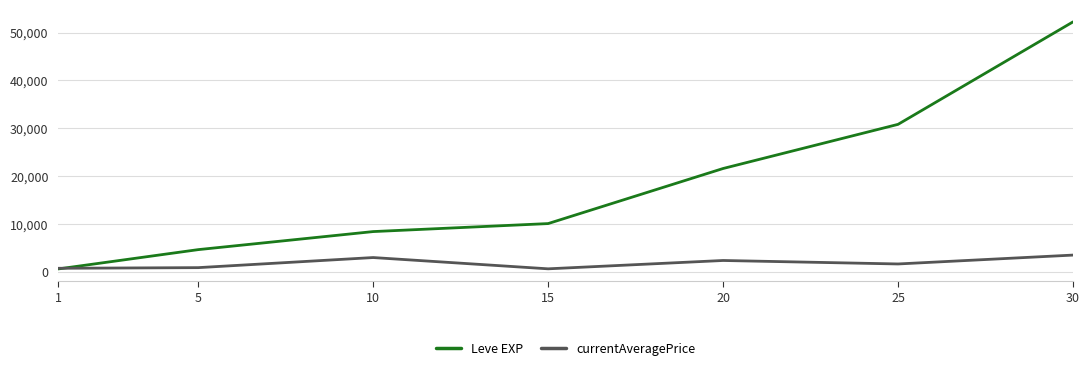

Which series has the largest total across all categories?

Leve EXP